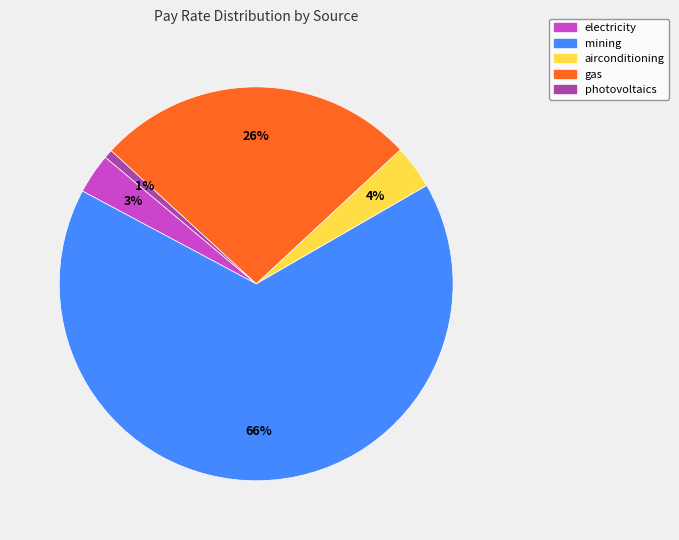

Do gas and airconditioning together represent more than half of the pie?

No